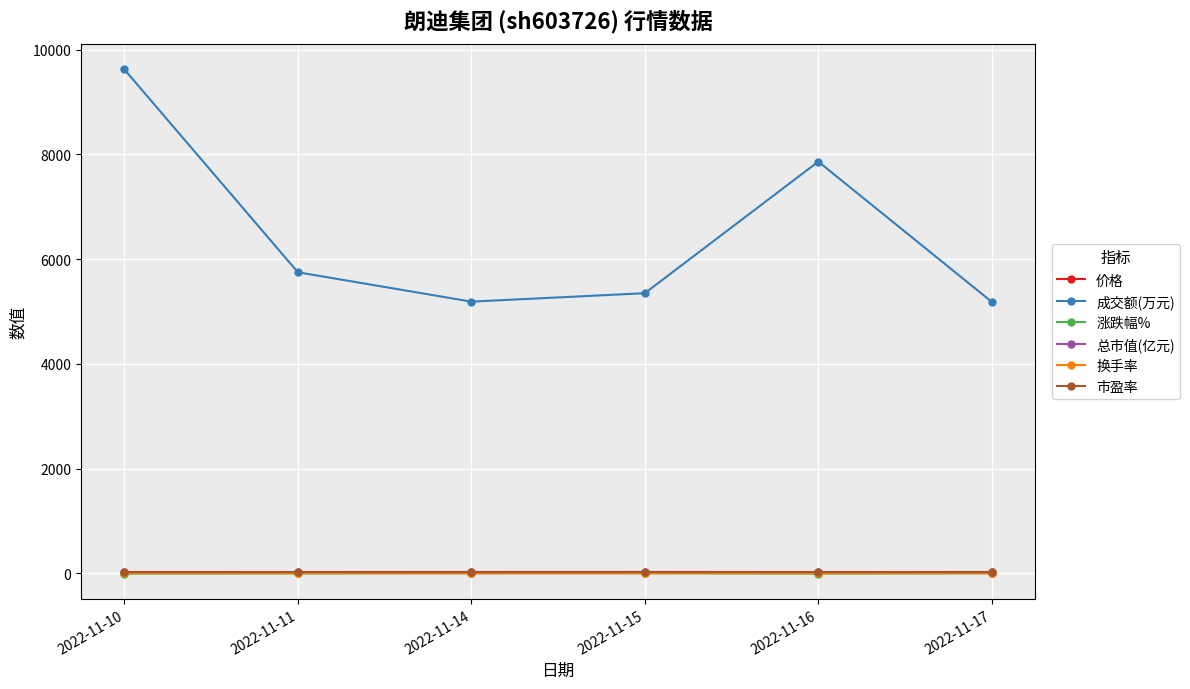

Which series has the widest spread of values?

成交额(万元)